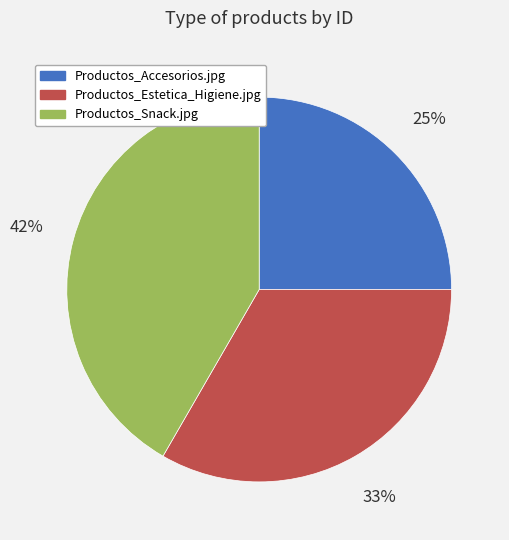

Which category has the smallest portion of the pie?

Productos_Accesorios.jpg